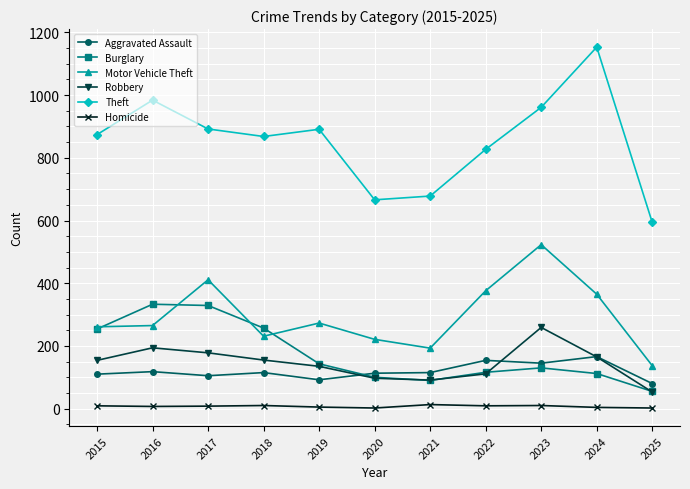

Is the value of Aggravated Assault at 2016 greater than the value of Burglary at 2018?

No